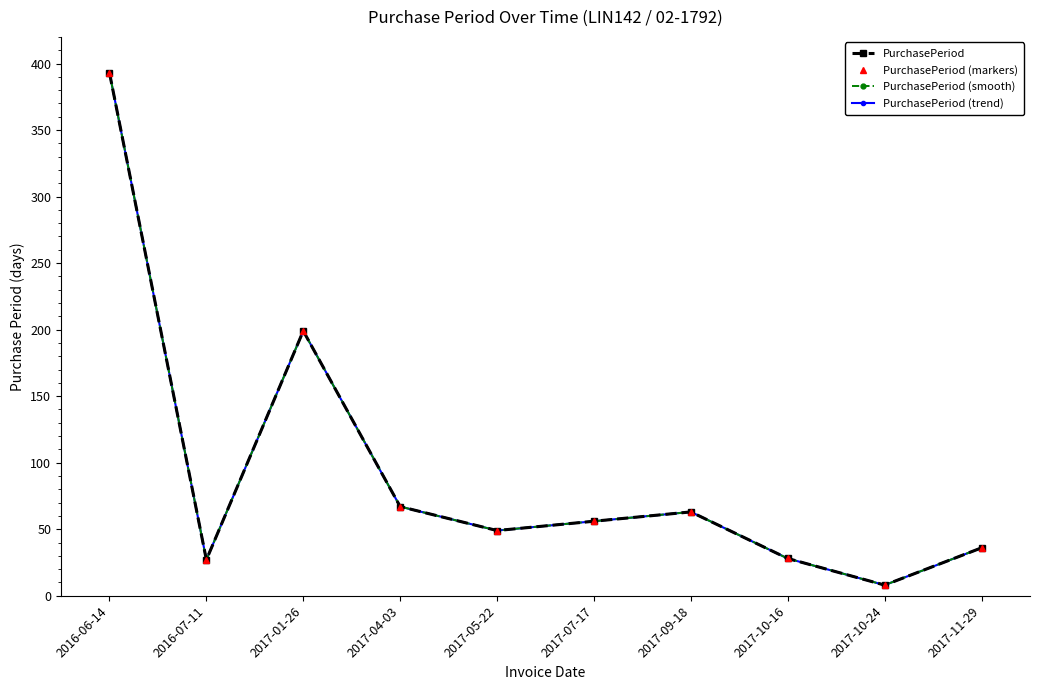

Which series has the widest spread of values?

PurchasePeriod